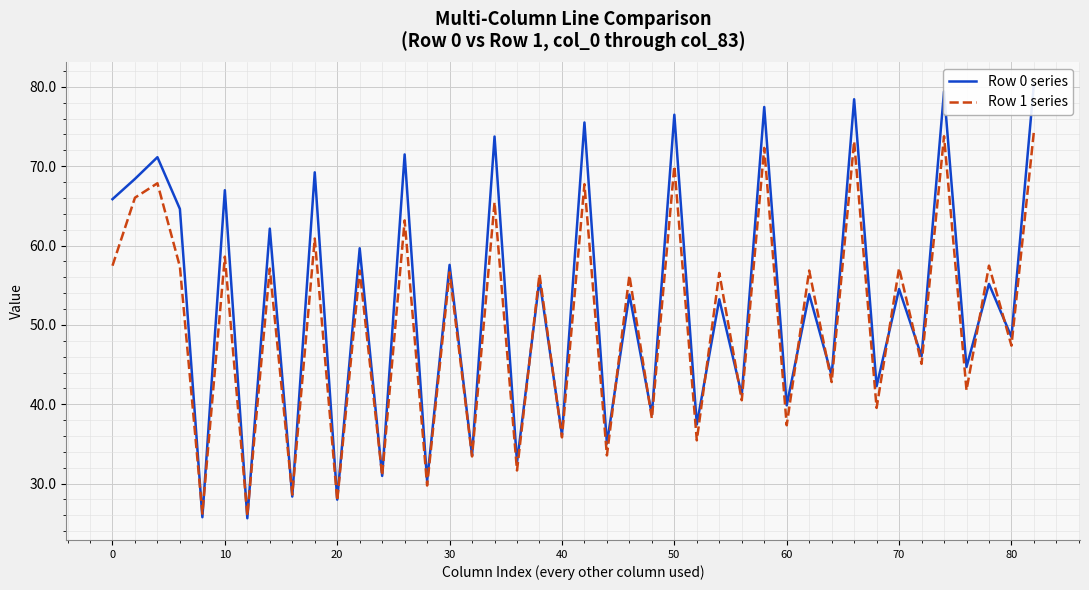

What is the difference between the highest and lowest values at 1?

41.6